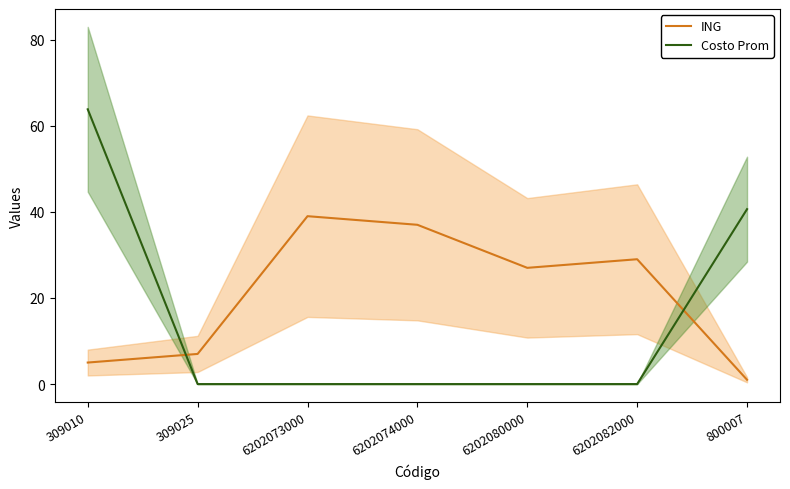

Which series has the largest total across all categories?

ING